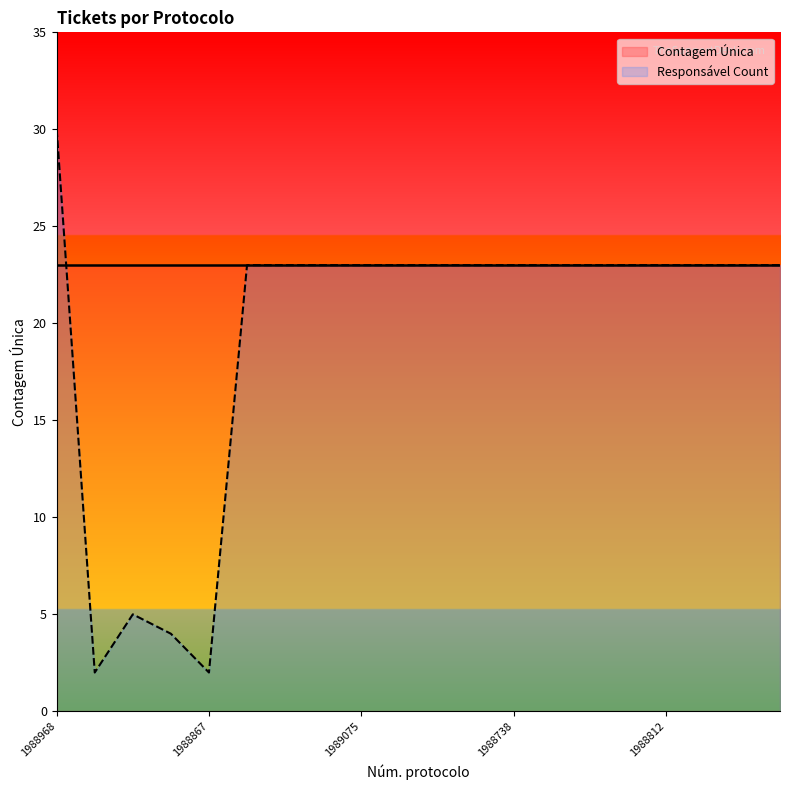

Between 1988931 and 1989075, which is larger?

1988931